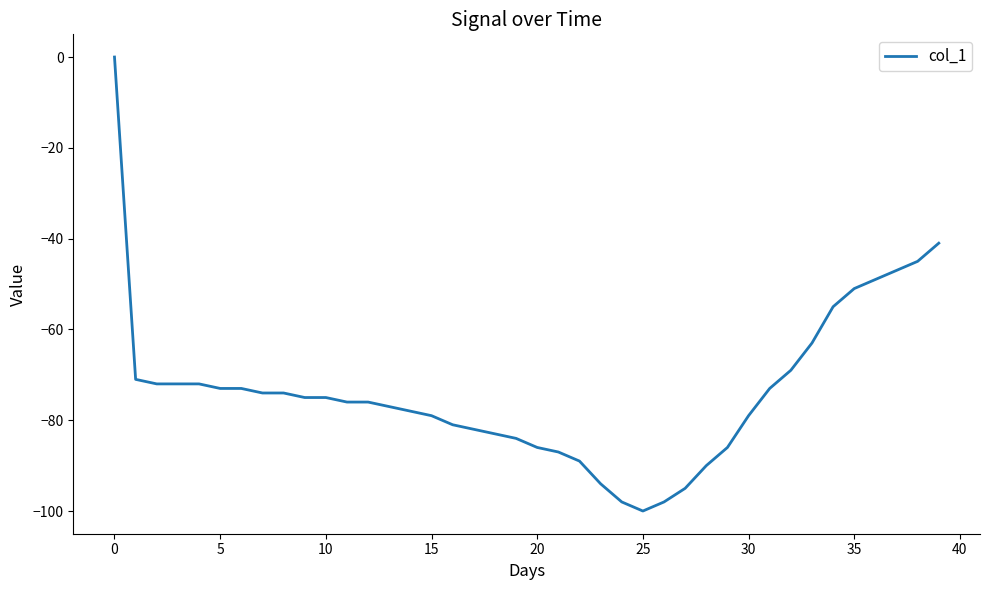

What is the difference between the maximum and minimum values?

100